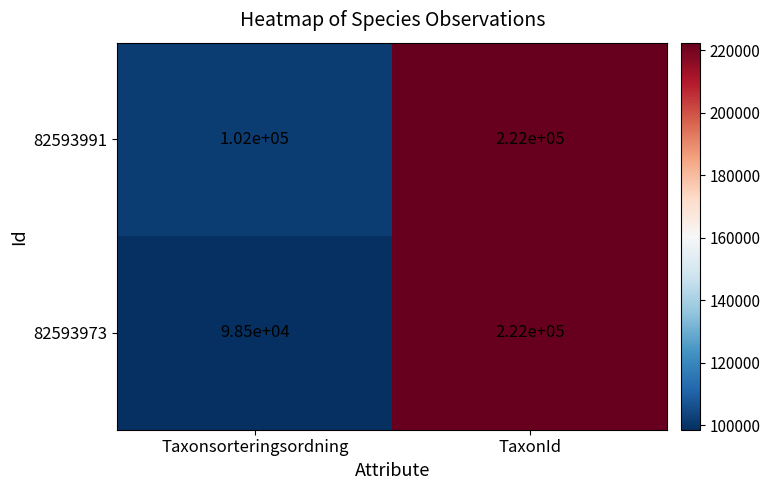

Which series changed the most between Taxonsorteringsordning and TaxonId?

82593973